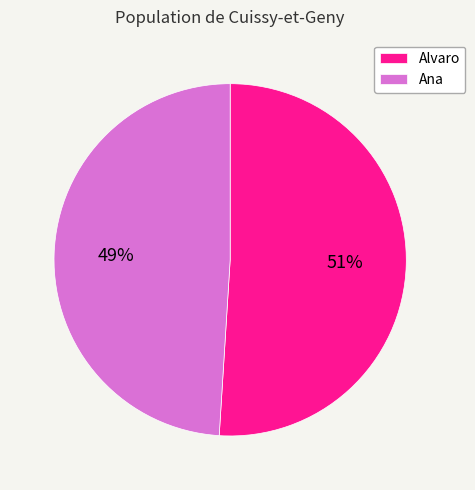

What is the majority slice?

Alvaro